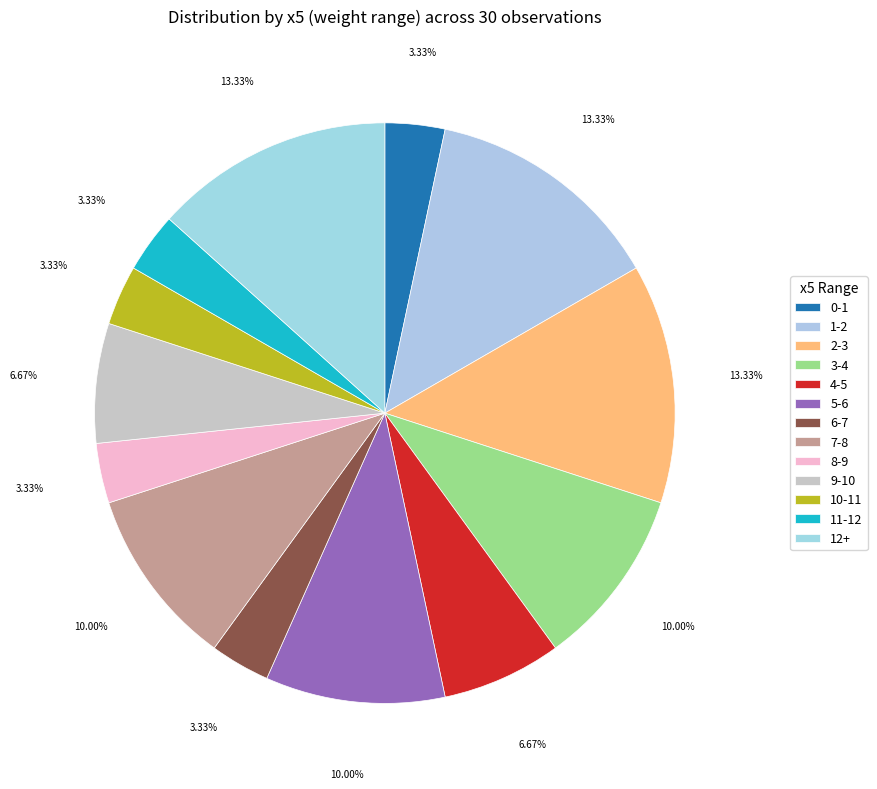

Count the number of slices in the pie.

13